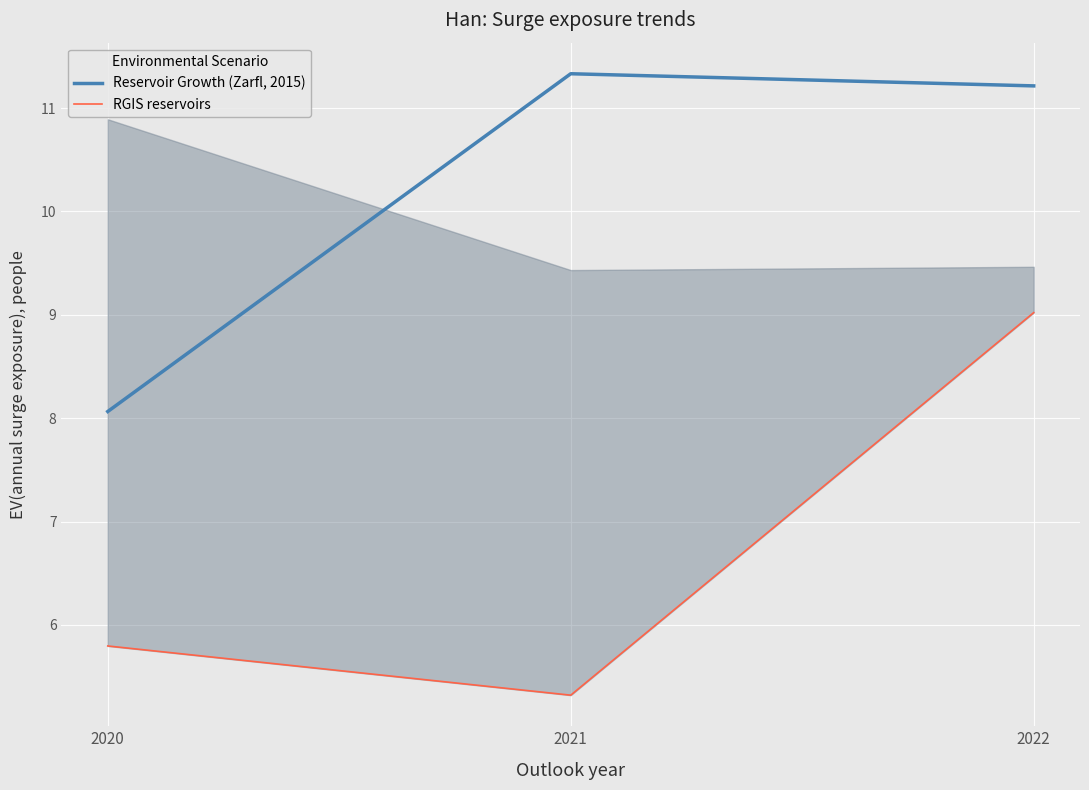

Where does the Reservoir Growth (Zarfl, 2015) series first go above 11?

2021